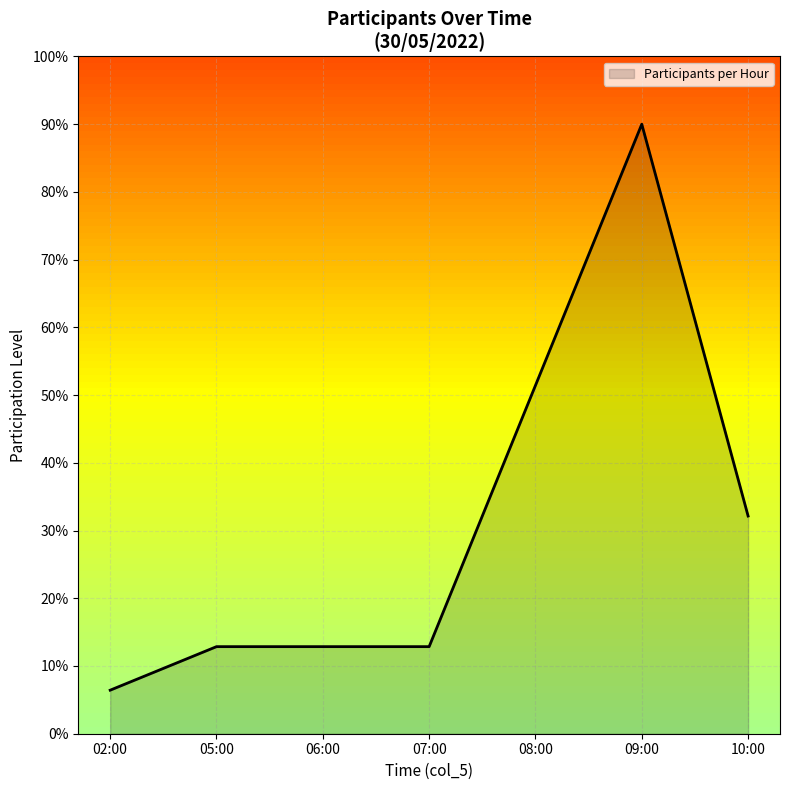

Reading left to right, extract all data points from this chart.

6.4	12.9	12.9	12.9	51.4	90.0	32.1